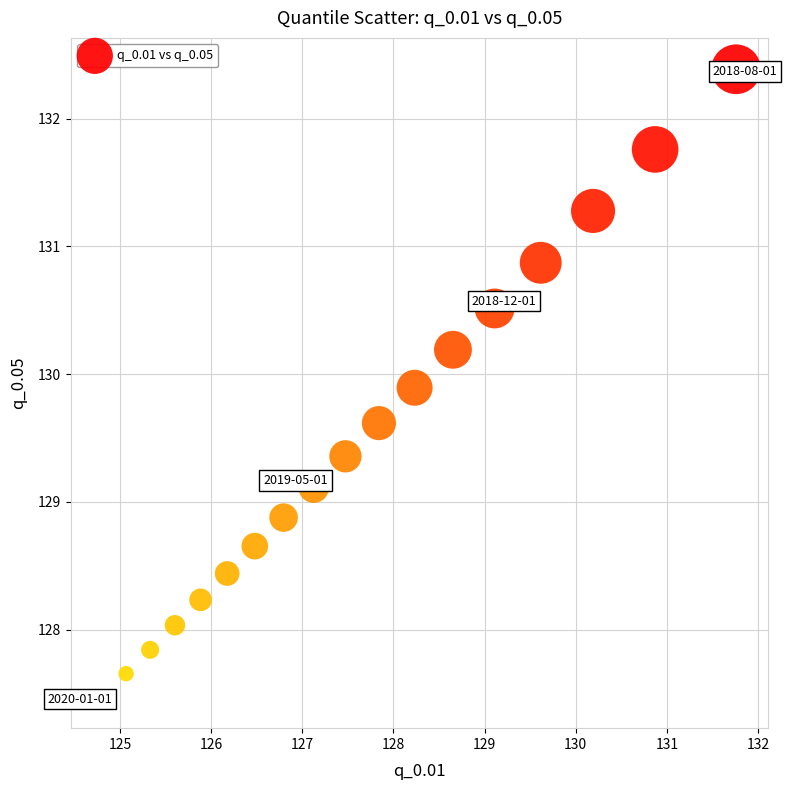

What is the range of X values (max minus min)?

6.9